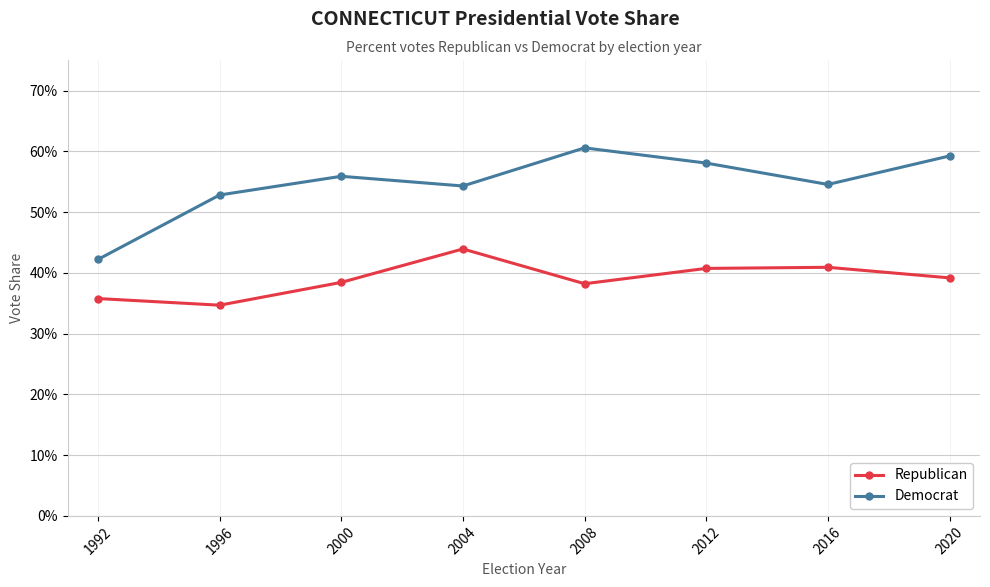

Between 2016 and 1992, which is larger?

2016